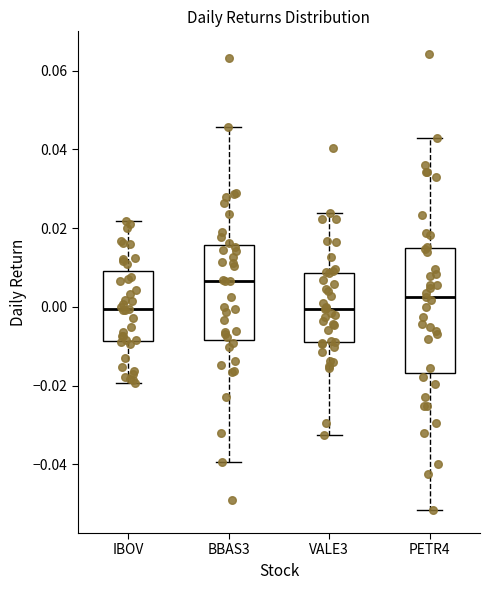

Reading left to right, read every box against the y-axis: the position of its median line, the range the box covers, and the ends of its whiskers. The values are not printed on the chart, so give them approximately, as read against the axis.

IBOV: median 0.000, box -0.008 to 0.010, whiskers -0.020 to 0.022
BBAS3: median 0.006, box -0.008 to 0.016, whiskers -0.040 to 0.046
VALE3: median 0.000, box -0.008 to 0.008, whiskers -0.032 to 0.024
PETR4: median 0.002, box -0.016 to 0.014, whiskers -0.052 to 0.042